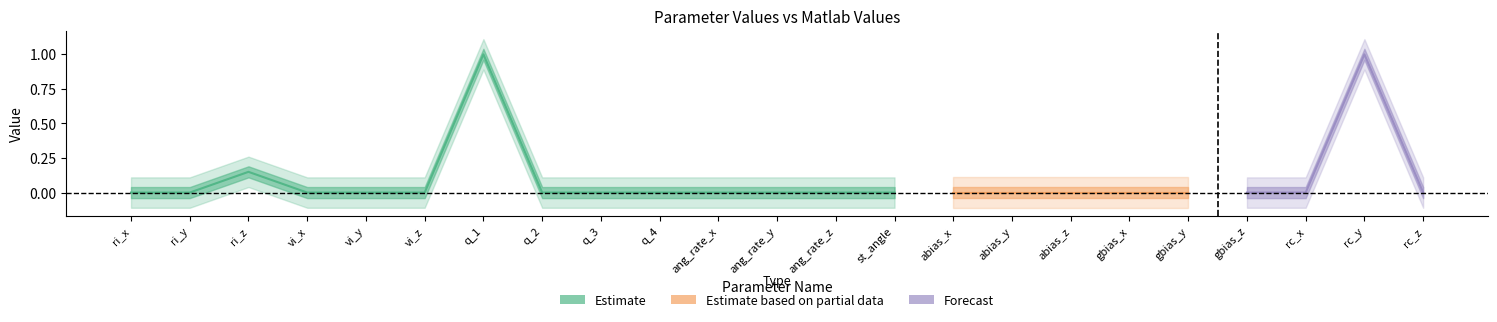

True or false: Value and MatlabValues intersect in this chart.

False